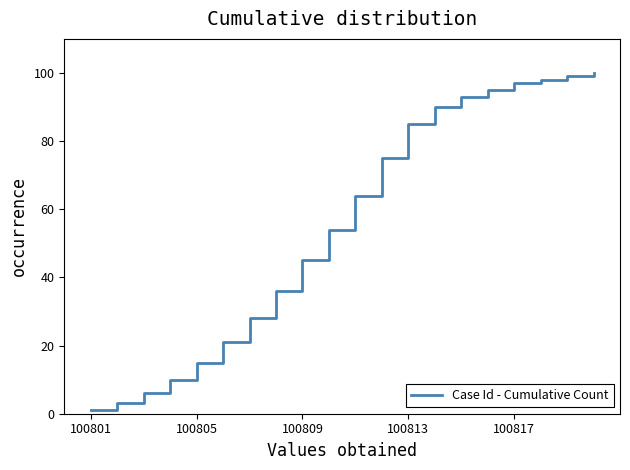

What is the minimum value shown in the chart?

1.0